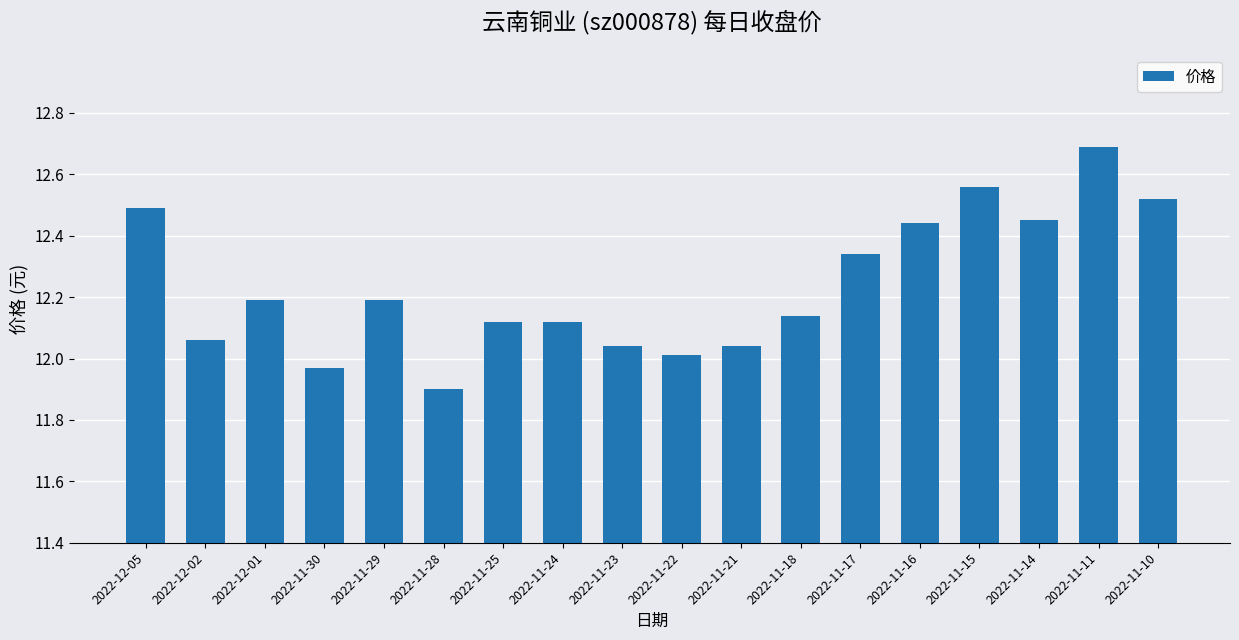

What is the change in value from 2022-12-02 to 2022-11-18?

+0.1